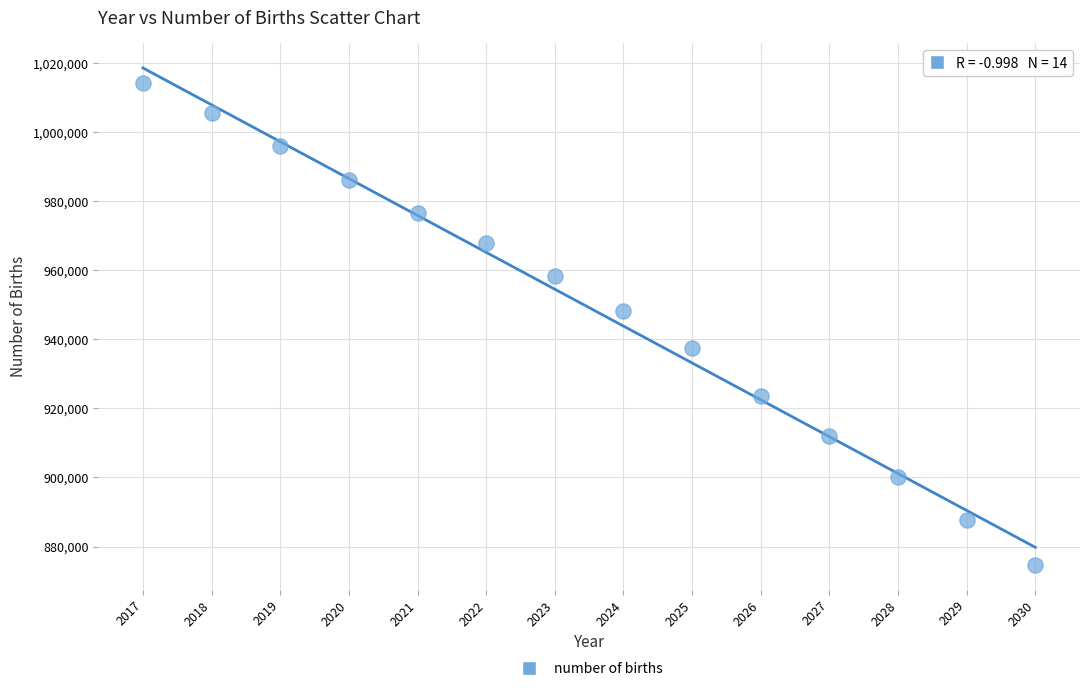

What is the range of Y values (max minus min)?

139422.8